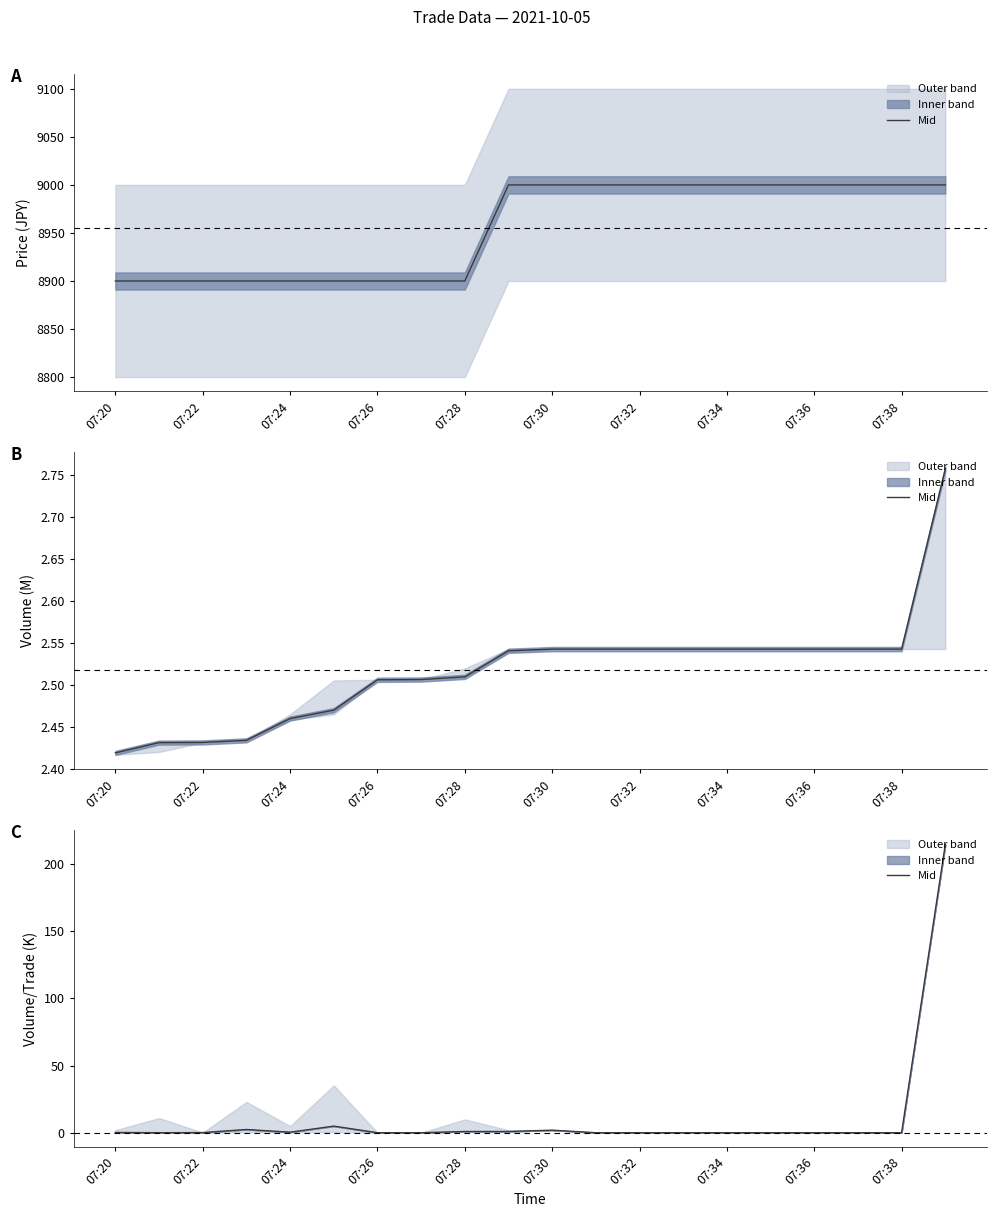

Is it true that the value at 07:20 is 0.3?

True